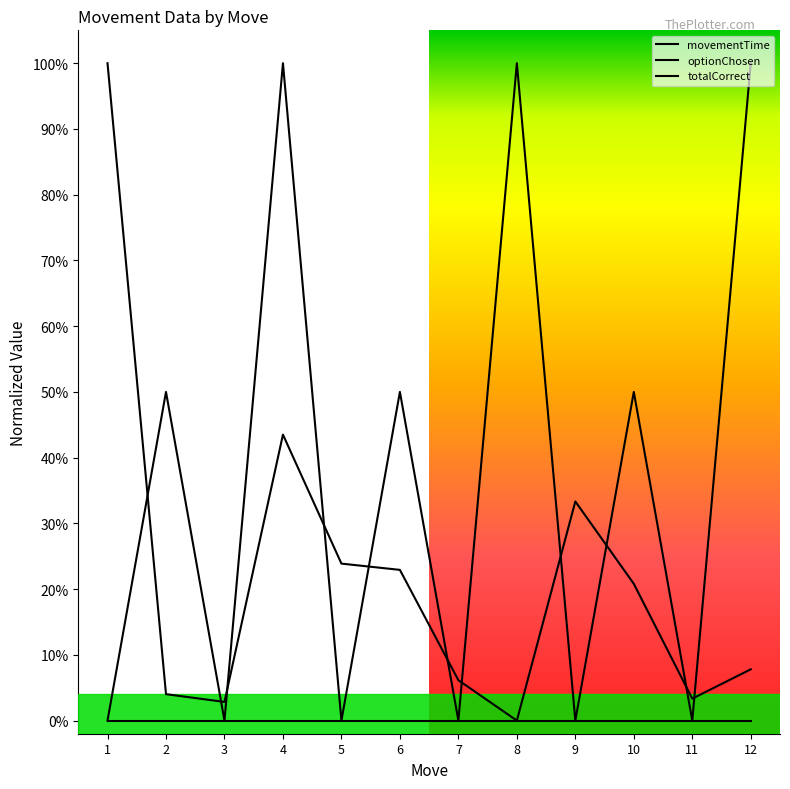

In movementTime, how many points are lower than both neighbors (excluding endpoints)?

3